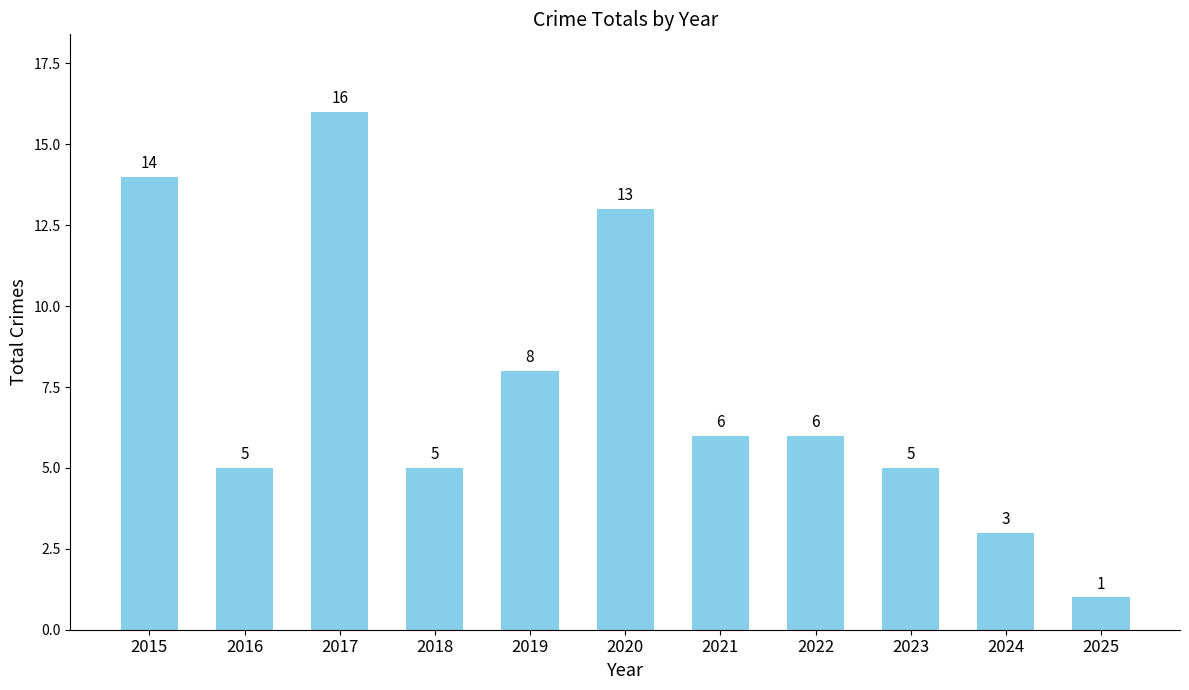

The chart shows a value of 16 at 2017. True or false?

True